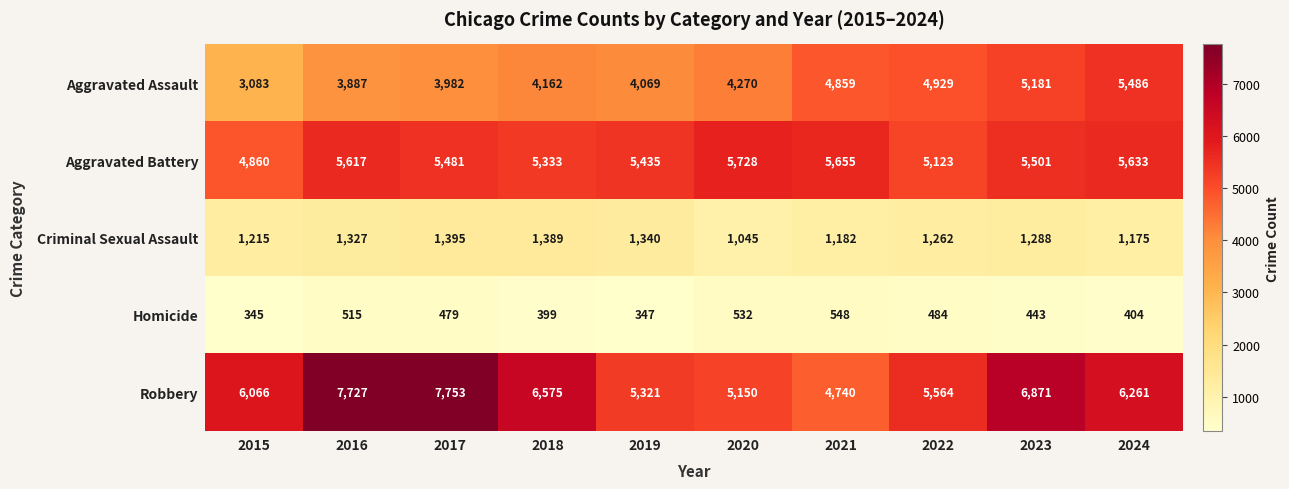

How many data points does each series have?

10